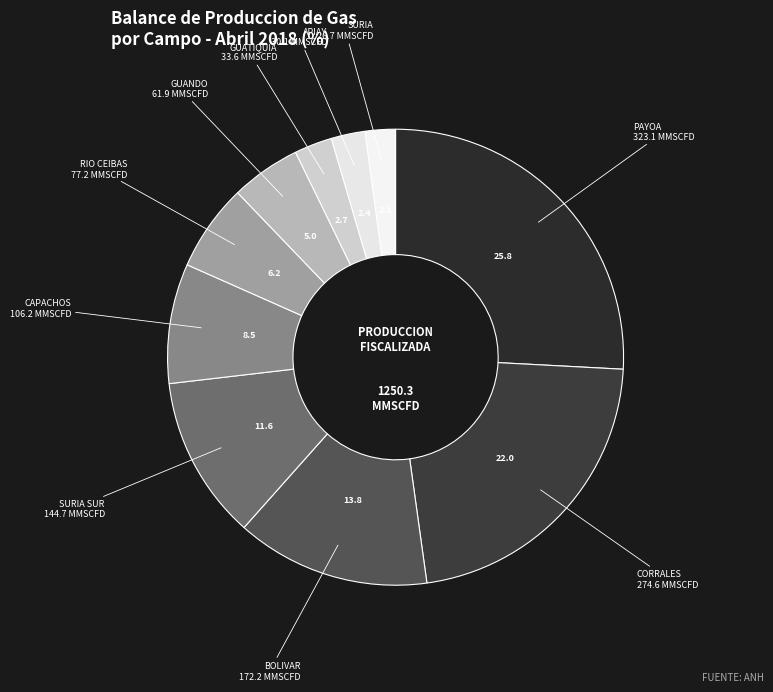

Approximately how many times larger is the value at PAYOA compared to CORRALES?

1.2